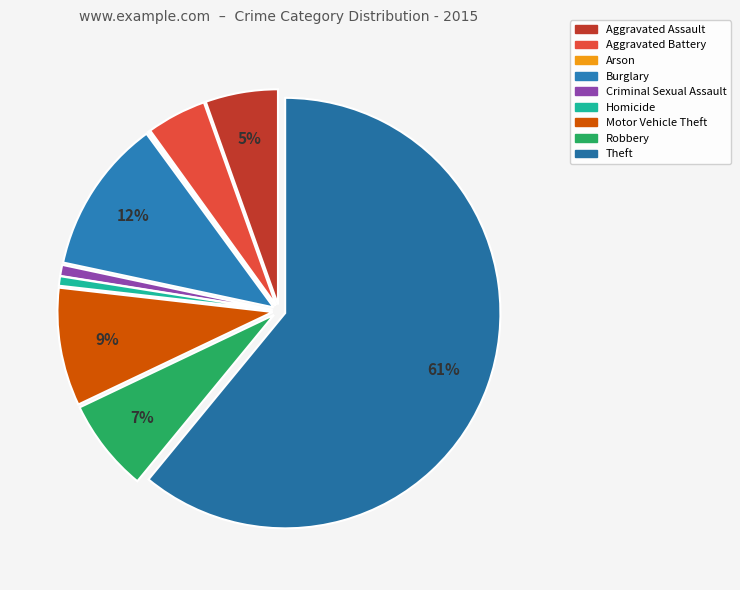

To the nearest percent, what is the average slice percentage?

11%